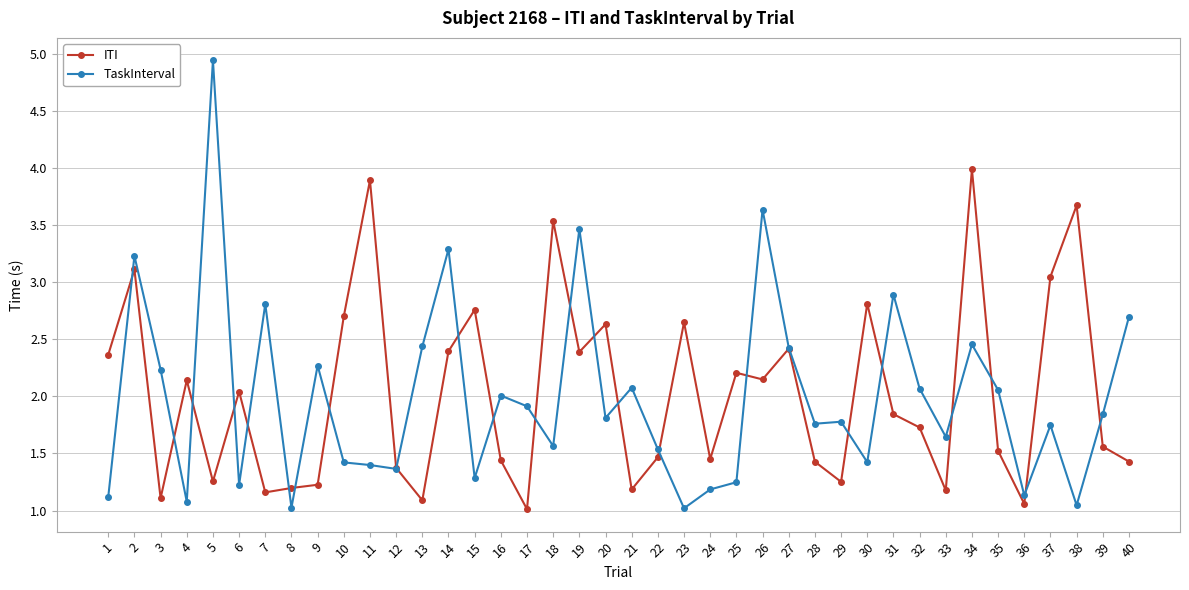

Is it true that ITI equals 4.8 at 30?

False